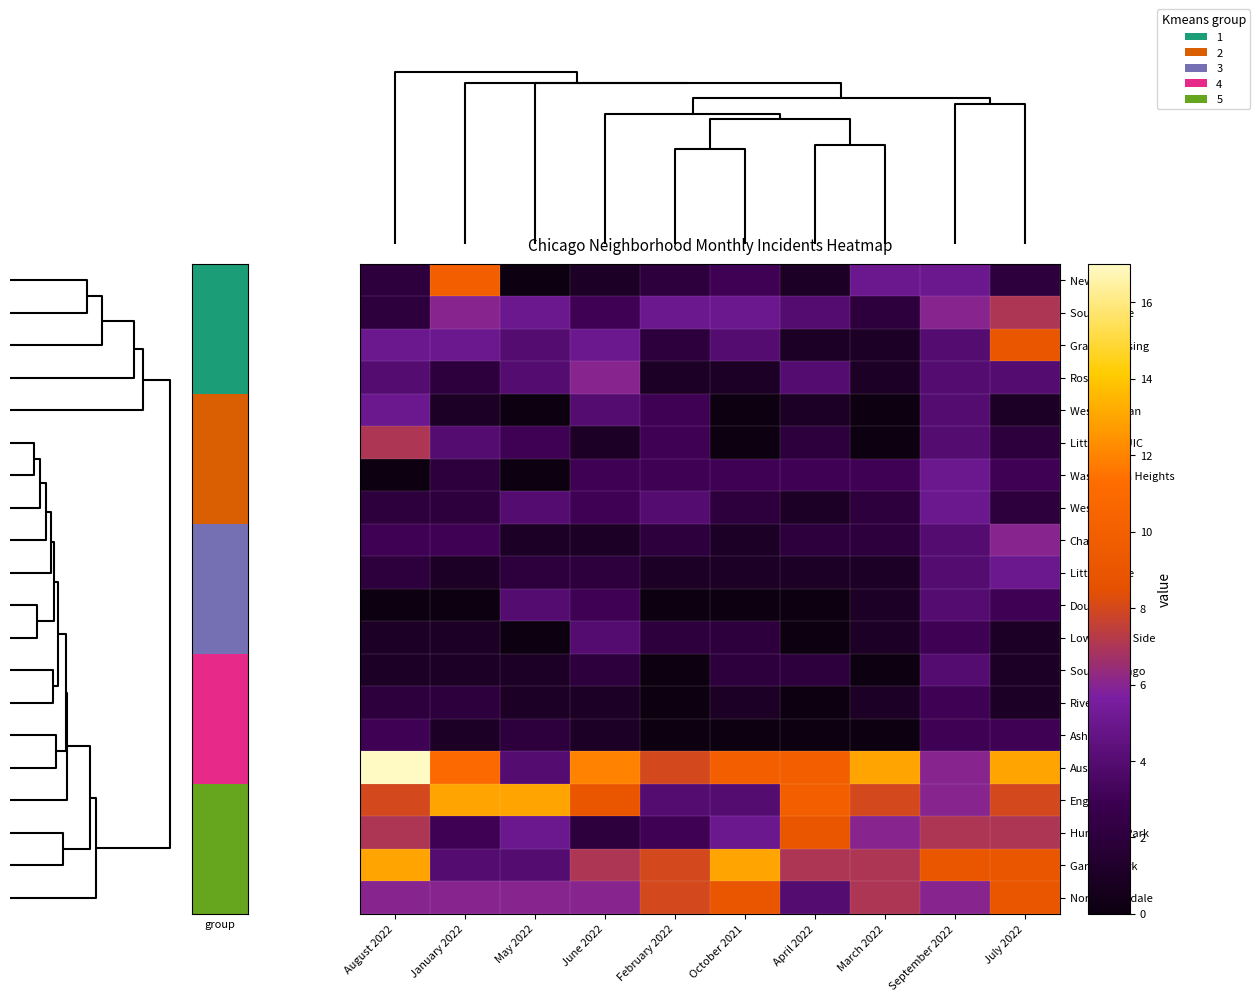

How many categories are shown in the chart?

10